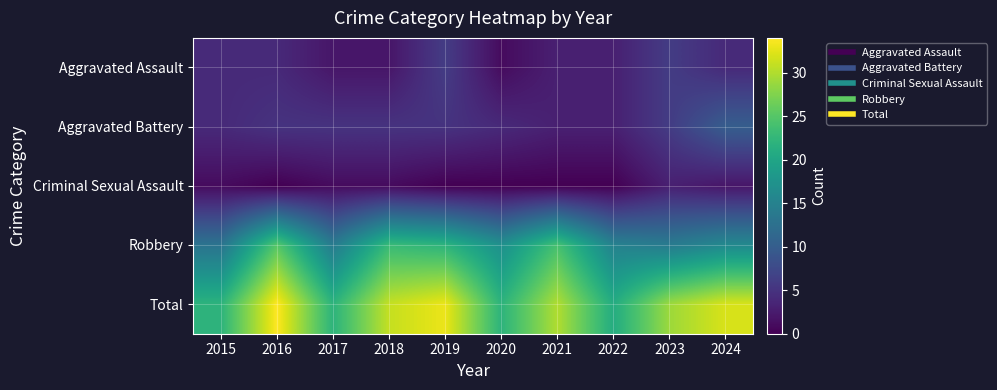

At 2024, list the series in order from largest to smallest.

Total, Robbery, Aggravated Battery, Aggravated Assault, Criminal Sexual Assault